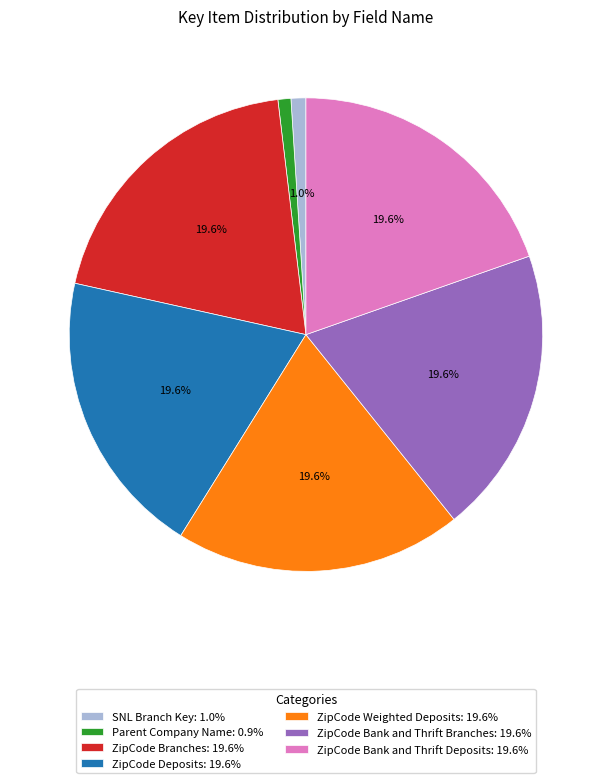

The Parent Company Name slice represents 11% of the pie. True or false?

False